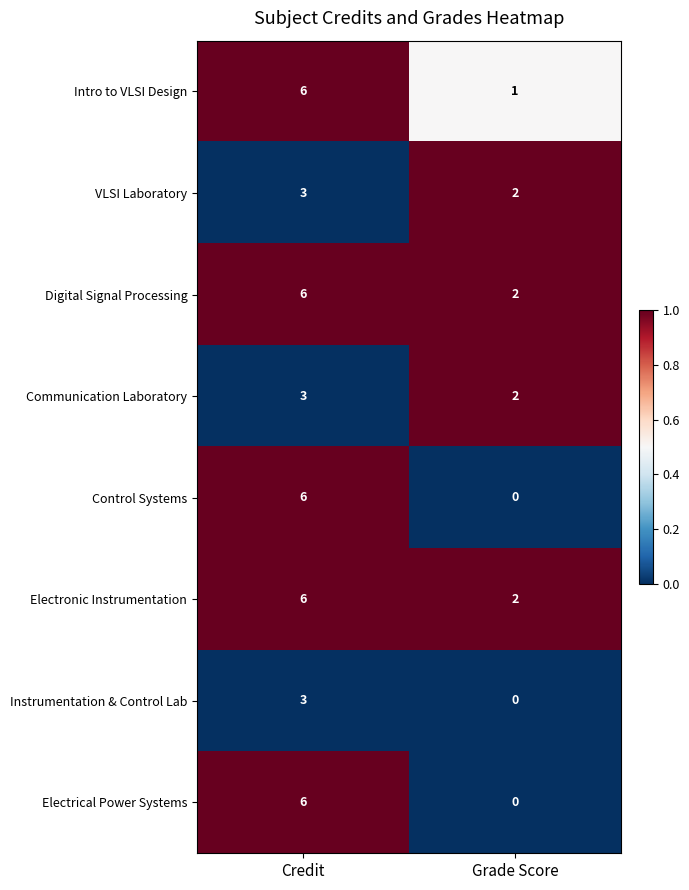

What is the highest value of the Intro to VLSI Design series?

6